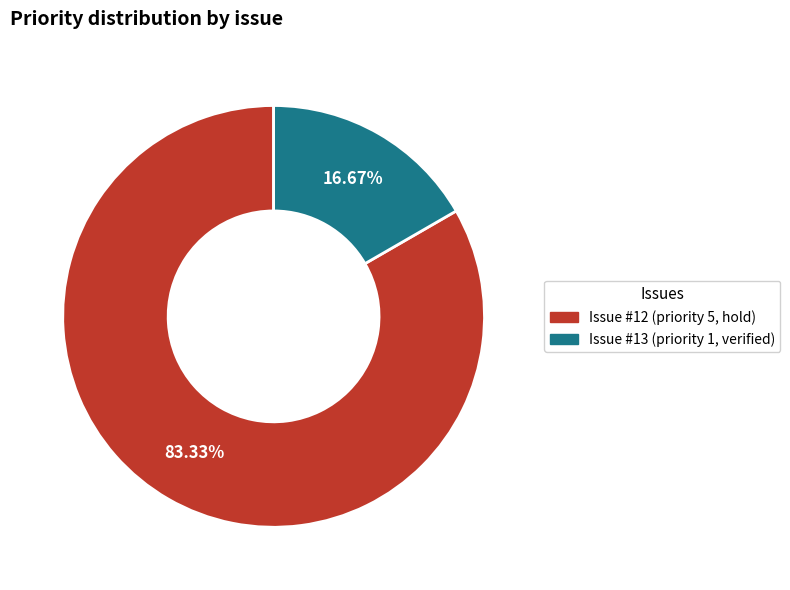

Is there any slice that represents more than half of the pie?

Yes